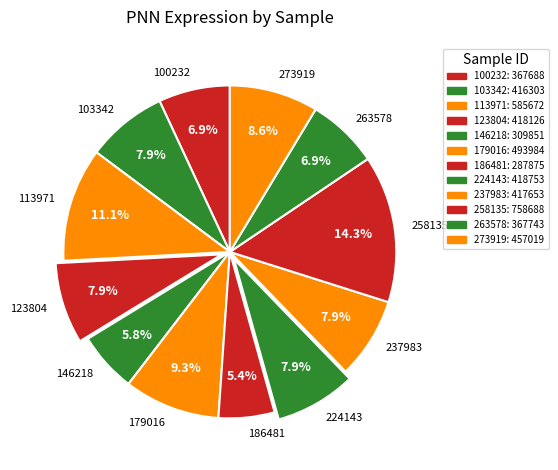

How many slices are in this pie chart?

12